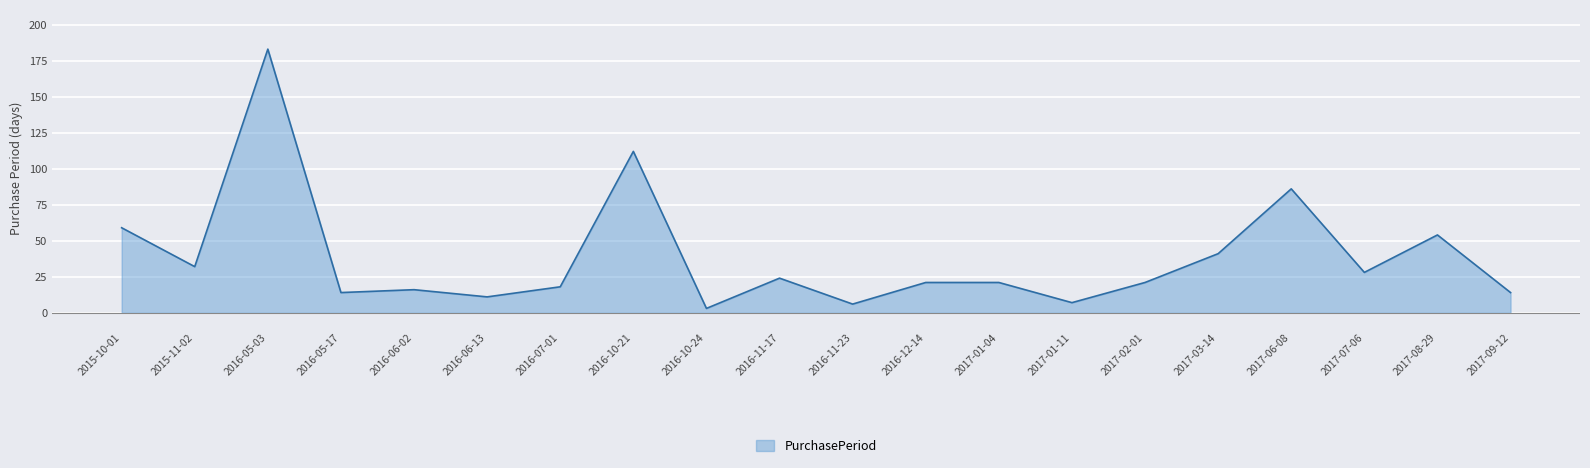

True or false: the data shows 6 at 2017-02-01.

False